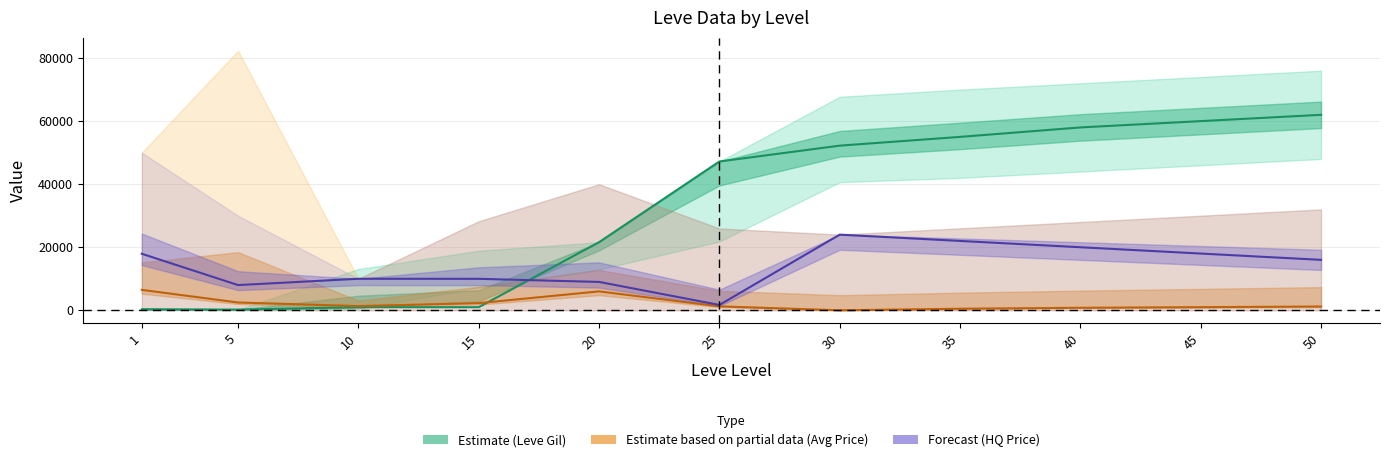

What is the spread (max minus min) of values at 1?

17600